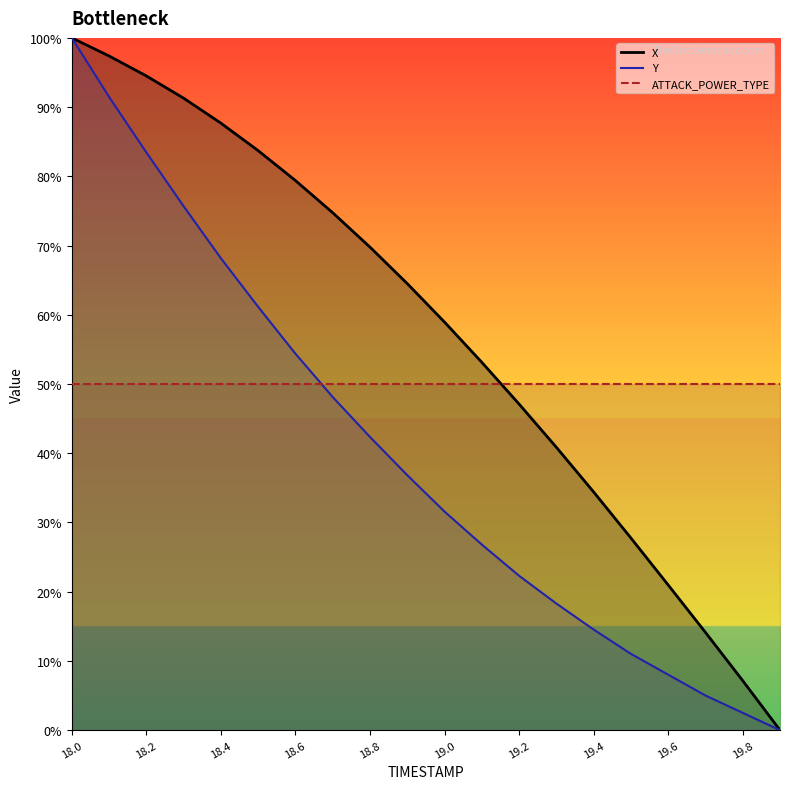

What is the sum of the Y values at 19.0 and 18.7?

79.7